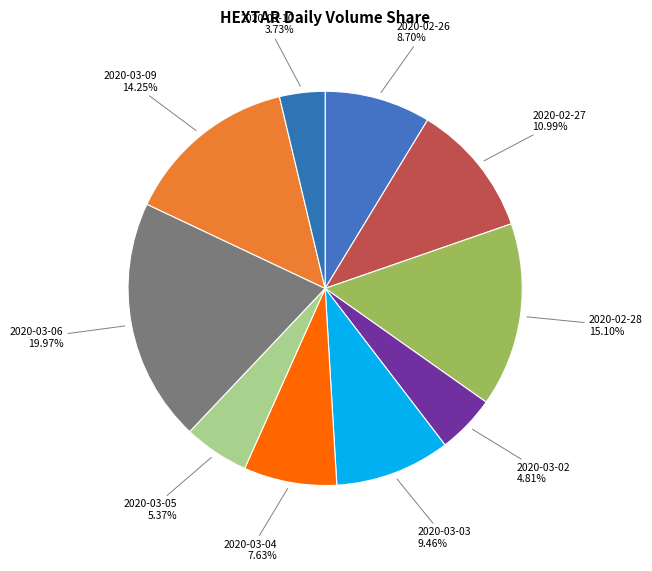

What is the largest slice in the pie chart?

2020-03-06